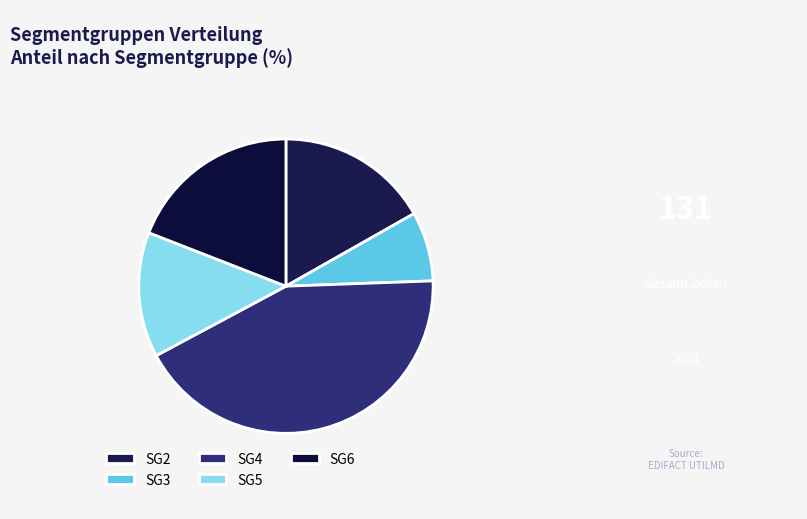

Count the number of slices in the pie.

5